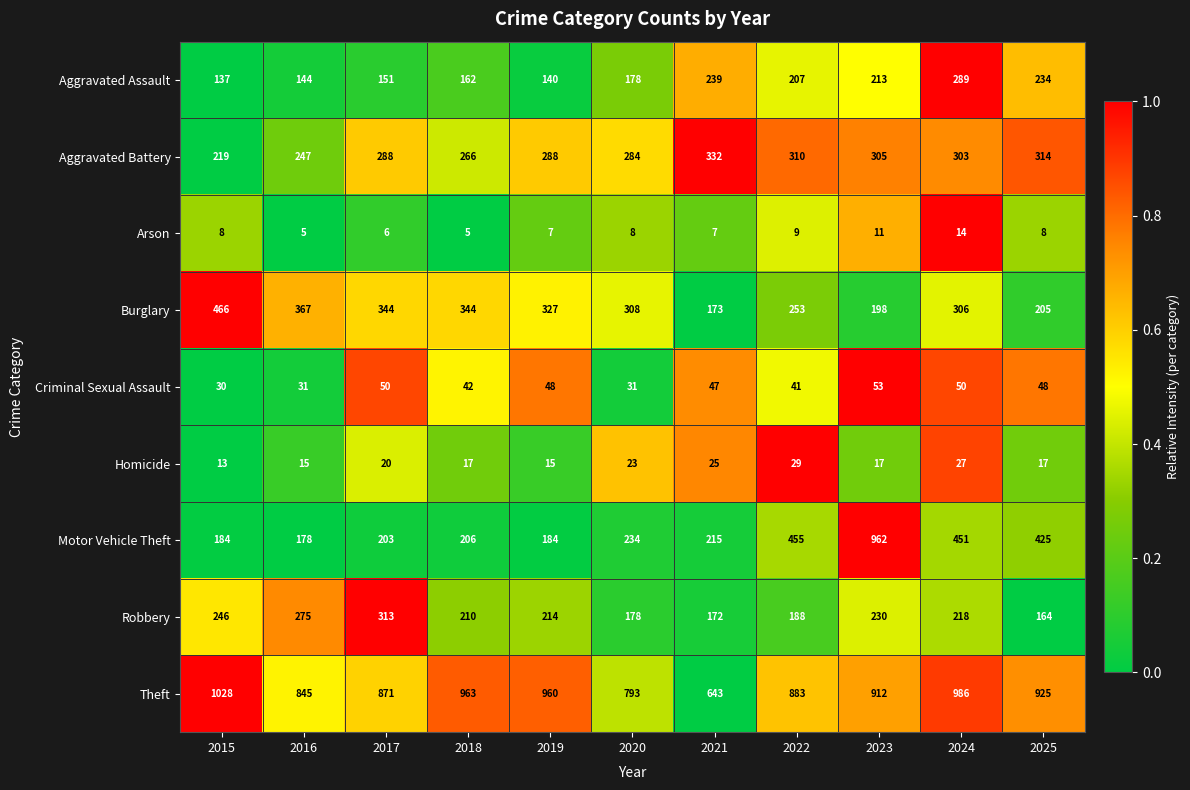

At which category is the sum across all series the highest?

2023